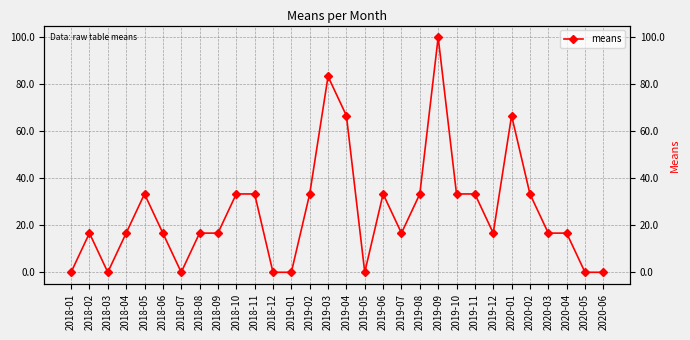

Which category has the lowest value across all series?

2018-01